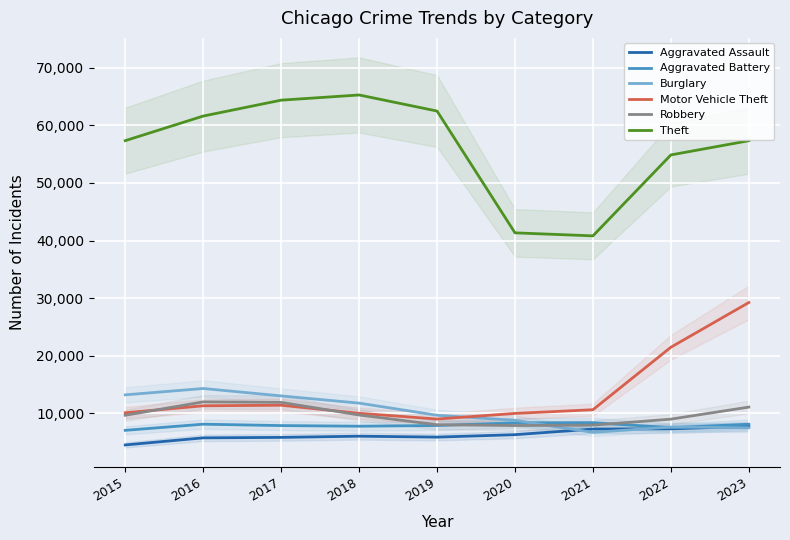

List the series in order of their peak value, highest first.

Theft, Motor Vehicle Theft, Burglary, Robbery, Aggravated Battery, Aggravated Assault